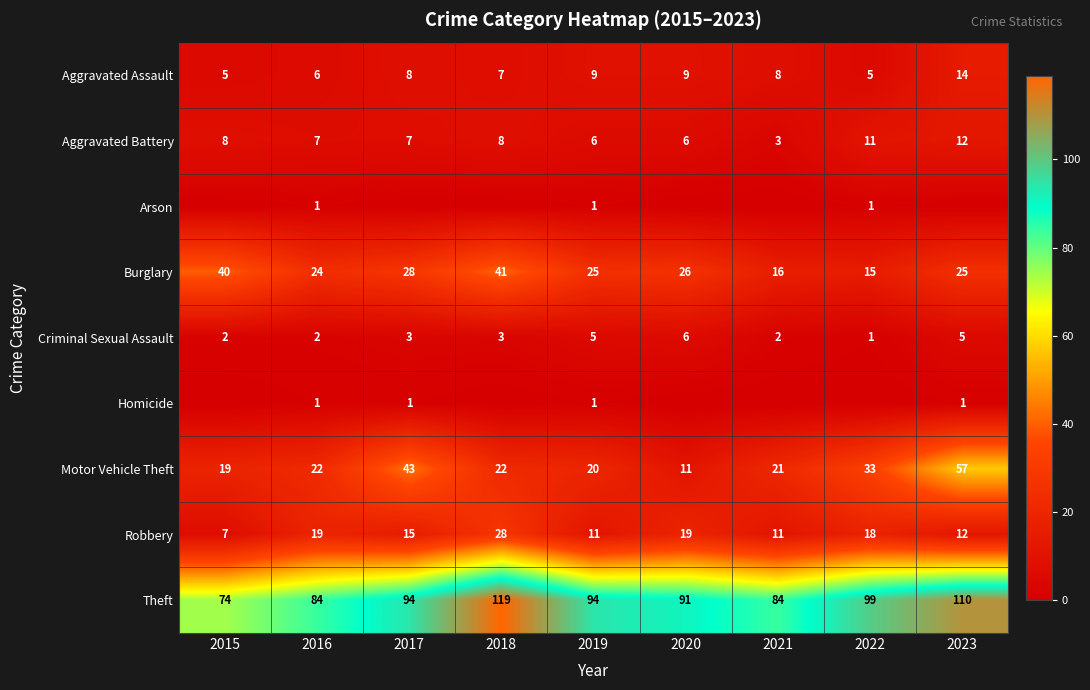

What value does the Robbery series have at 2015?

7